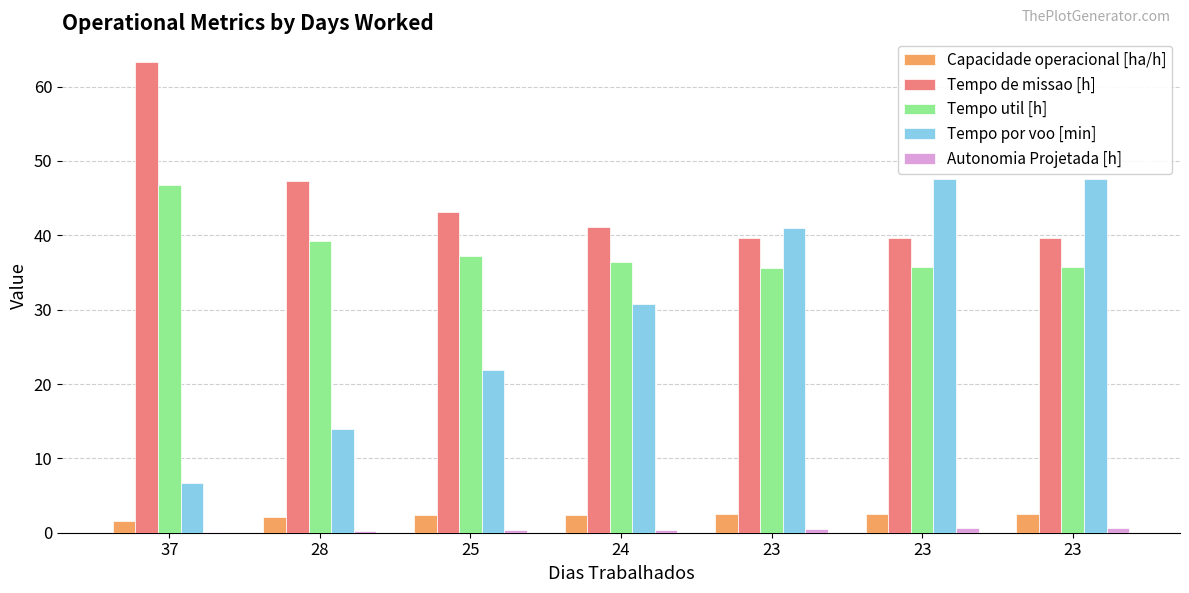

How many data points does each series have?

7